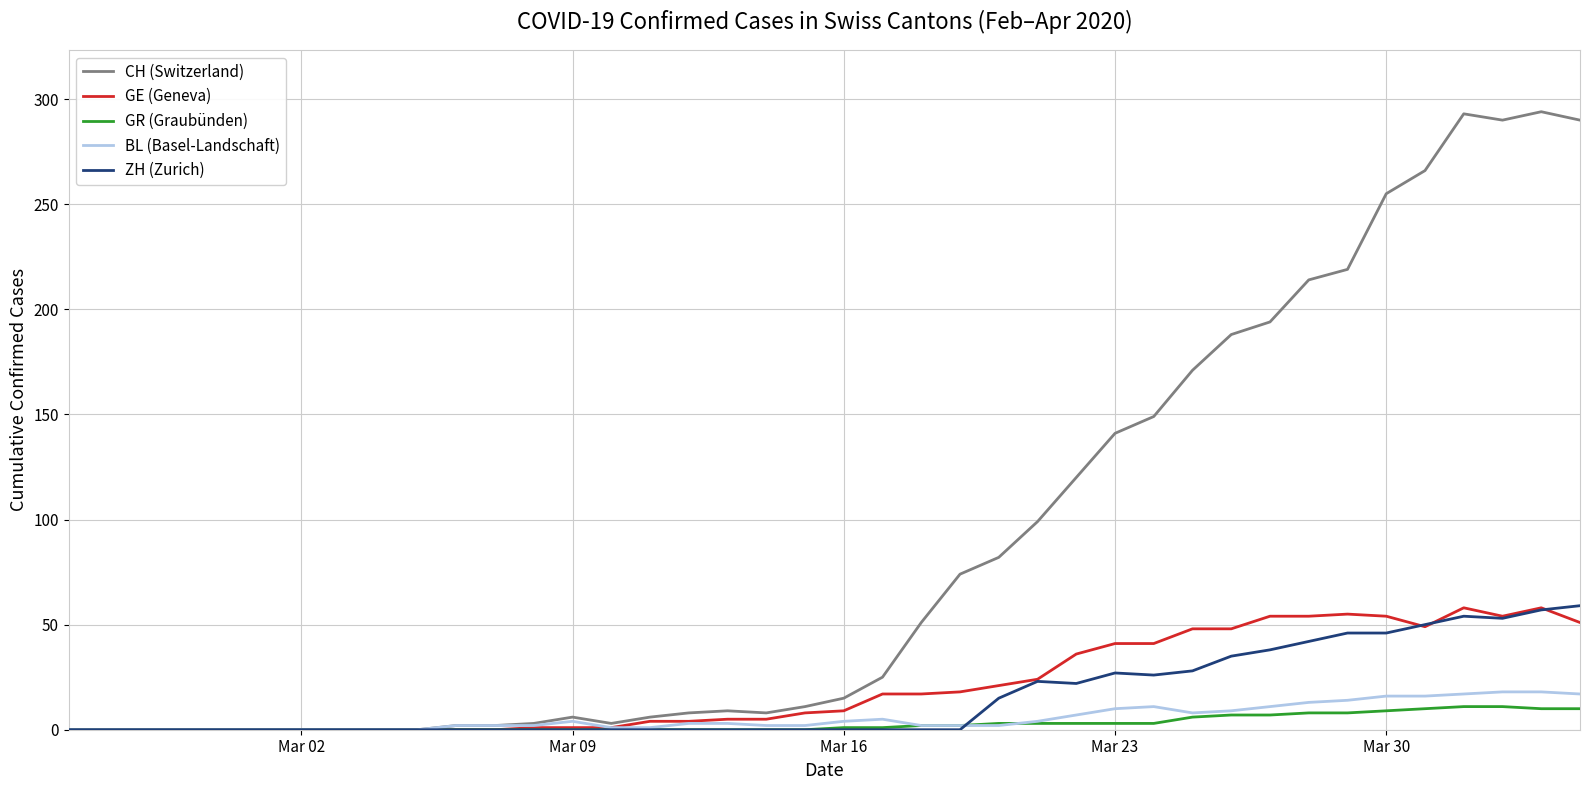

Which series has the largest total across all categories?

CH (Switzerland)